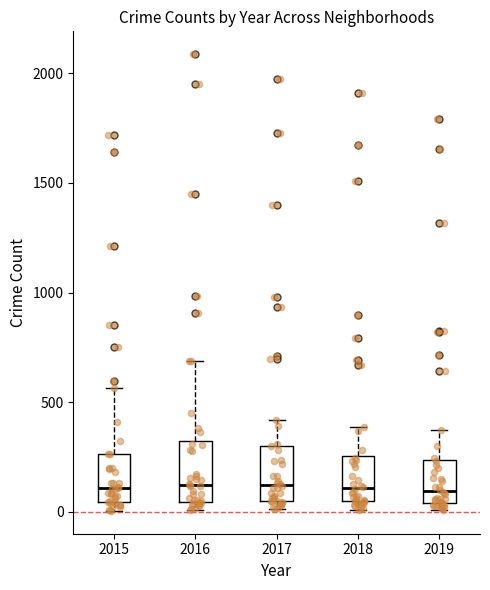

Reading left to right, read every box against the y-axis: the position of its median line, the range the box covers, and the ends of its whiskers. The values are not printed on the chart, so give them approximately, as read against the axis.

2015: median 100, box 50 to 250, whiskers 0 to 550
2016: median 150, box 50 to 300, whiskers 0 to 700
2017: median 100, box 50 to 300, whiskers 0 to 400
2018: median 100, box 50 to 250, whiskers 0 to 400
2019: median 100, box 50 to 250, whiskers 0 to 400